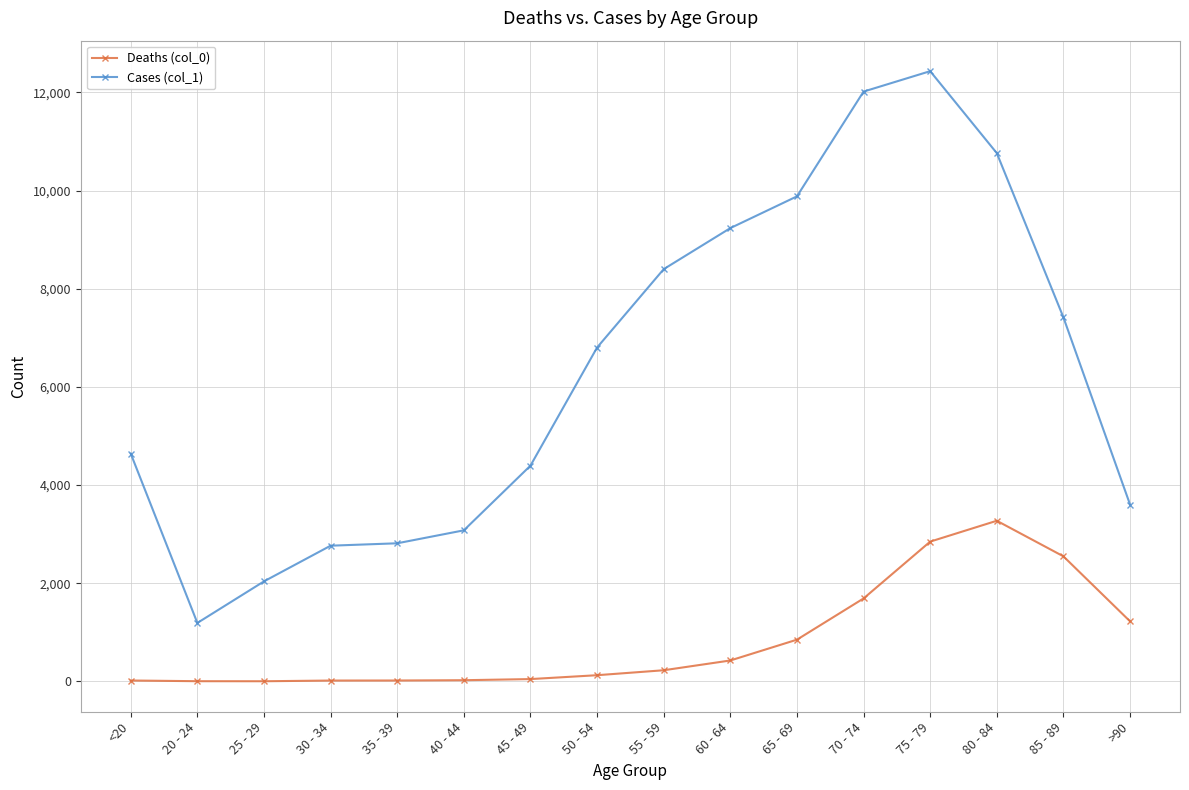

True or false: Deaths (col_0) has more than 0 interior local peaks.

True